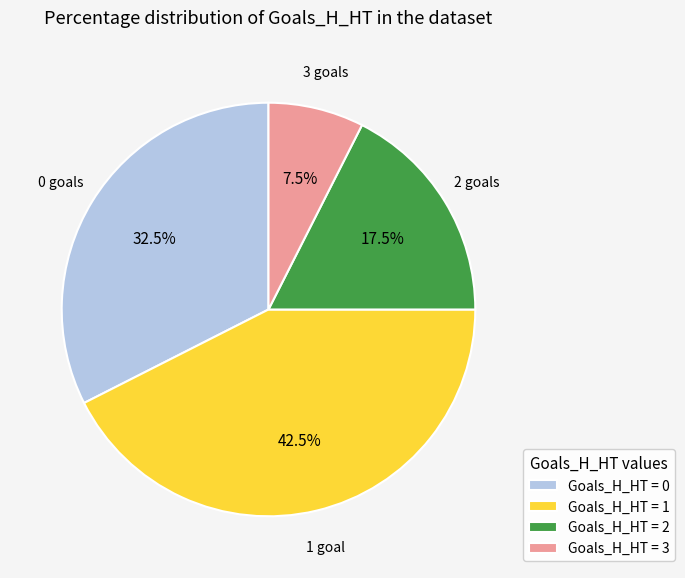

Rank the categories by value from lowest to highest.

Goals_H_HT = 3, Goals_H_HT = 2, Goals_H_HT = 0, Goals_H_HT = 1